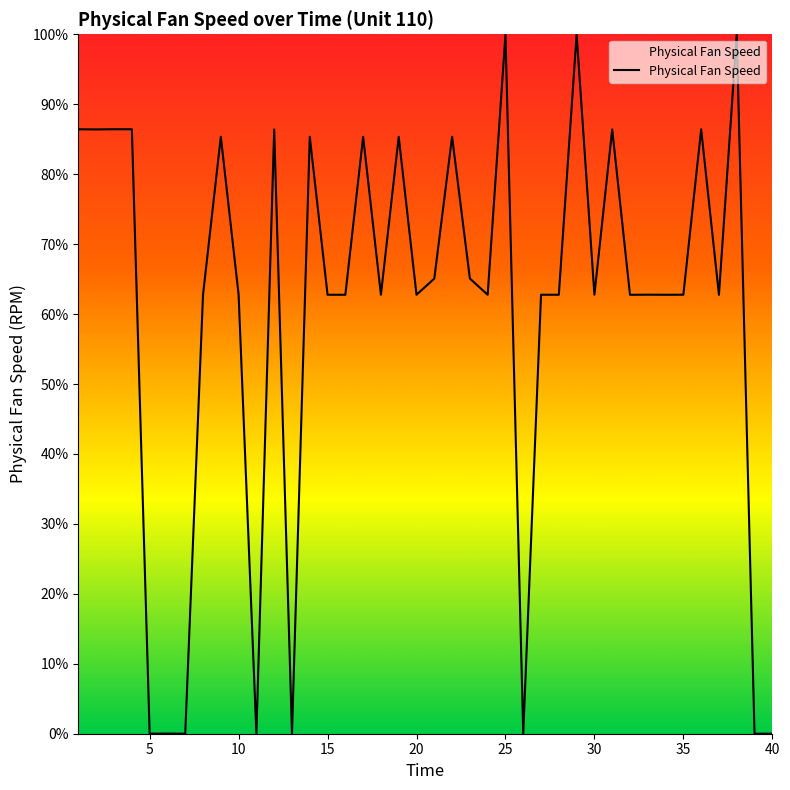

What is the maximum value shown in the chart?

100.0